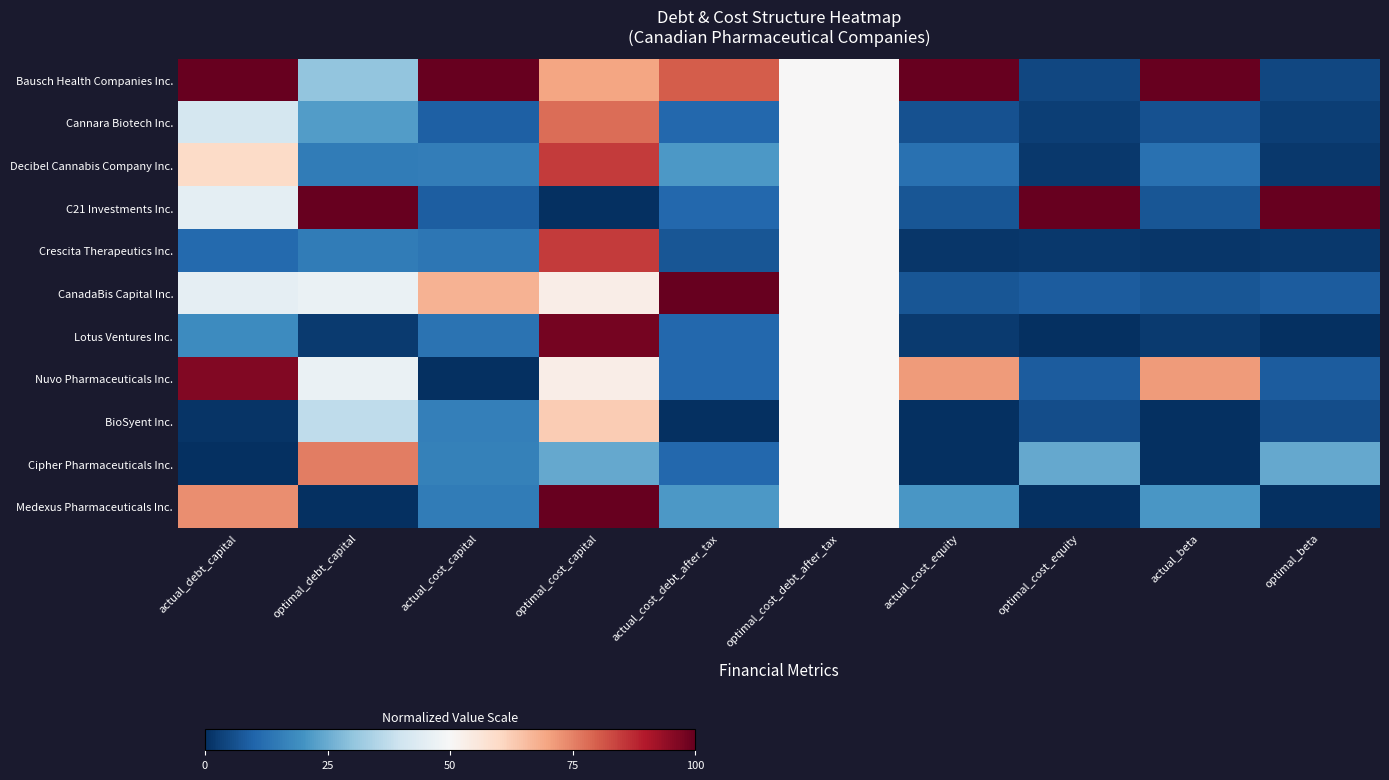

Reading right to left, transcribe all the data shown in this chart.

Bausch Health Companies Inc.: optimal_beta=0.0	actual_beta=1.0	optimal_cost_equity=0.0	actual_cost_equity=1.0	optimal_cost_debt_after_tax=0.5	actual_cost_debt_after_tax=0.8	optimal_cost_capital=0.7	actual_cost_capital=1.0	optimal_debt_capital=0.3	actual_debt_capital=1.0
Cannara Biotech Inc.: optimal_beta=0.0	actual_beta=0.1	optimal_cost_equity=0.0	actual_cost_equity=0.1	optimal_cost_debt_after_tax=0.5	actual_cost_debt_after_tax=0.1	optimal_cost_capital=0.8	actual_cost_capital=0.1	optimal_debt_capital=0.2	actual_debt_capital=0.4
Decibel Cannabis Company Inc.: optimal_beta=0.0	actual_beta=0.1	optimal_cost_equity=0.0	actual_cost_equity=0.1	optimal_cost_debt_after_tax=0.5	actual_cost_debt_after_tax=0.2	optimal_cost_capital=0.8	actual_cost_capital=0.2	optimal_debt_capital=0.2	actual_debt_capital=0.6
C21 Investments Inc.: optimal_beta=1.0	actual_beta=0.1	optimal_cost_equity=1.0	actual_cost_equity=0.1	optimal_cost_debt_after_tax=0.5	actual_cost_debt_after_tax=0.1	optimal_cost_capital=0.0	actual_cost_capital=0.1	optimal_debt_capital=1.0	actual_debt_capital=0.5
Crescita Therapeutics Inc.: optimal_beta=0.0	actual_beta=0.0	optimal_cost_equity=0.0	actual_cost_equity=0.0	optimal_cost_debt_after_tax=0.5	actual_cost_debt_after_tax=0.1	optimal_cost_capital=0.8	actual_cost_capital=0.1	optimal_debt_capital=0.2	actual_debt_capital=0.1
CanadaBis Capital Inc.: optimal_beta=0.1	actual_beta=0.1	optimal_cost_equity=0.1	actual_cost_equity=0.1	optimal_cost_debt_after_tax=0.5	actual_cost_debt_after_tax=1.0	optimal_cost_capital=0.5	actual_cost_capital=0.7	optimal_debt_capital=0.5	actual_debt_capital=0.5
Lotus Ventures Inc.: optimal_beta=0.0	actual_beta=0.0	optimal_cost_equity=0.0	actual_cost_equity=0.0	optimal_cost_debt_after_tax=0.5	actual_cost_debt_after_tax=0.1	optimal_cost_capital=1.0	actual_cost_capital=0.1	optimal_debt_capital=0.0	actual_debt_capital=0.2
Nuvo Pharmaceuticals Inc.: optimal_beta=0.1	actual_beta=0.7	optimal_cost_equity=0.1	actual_cost_equity=0.7	optimal_cost_debt_after_tax=0.5	actual_cost_debt_after_tax=0.1	optimal_cost_capital=0.5	actual_cost_capital=0.0	optimal_debt_capital=0.5	actual_debt_capital=1.0
BioSyent Inc.: optimal_beta=0.1	actual_beta=0.0	optimal_cost_equity=0.1	actual_cost_equity=0.0	optimal_cost_debt_after_tax=0.5	actual_cost_debt_after_tax=0.0	optimal_cost_capital=0.6	actual_cost_capital=0.2	optimal_debt_capital=0.4	actual_debt_capital=0.0
Cipher Pharmaceuticals Inc.: optimal_beta=0.2	actual_beta=0.0	optimal_cost_equity=0.2	actual_cost_equity=0.0	optimal_cost_debt_after_tax=0.5	actual_cost_debt_after_tax=0.1	optimal_cost_capital=0.2	actual_cost_capital=0.2	optimal_debt_capital=0.8	actual_debt_capital=0.0
Medexus Pharmaceuticals Inc.: optimal_beta=0.0	actual_beta=0.2	optimal_cost_equity=0.0	actual_cost_equity=0.2	optimal_cost_debt_after_tax=0.5	actual_cost_debt_after_tax=0.2	optimal_cost_capital=1.0	actual_cost_capital=0.2	optimal_debt_capital=0.0	actual_debt_capital=0.7